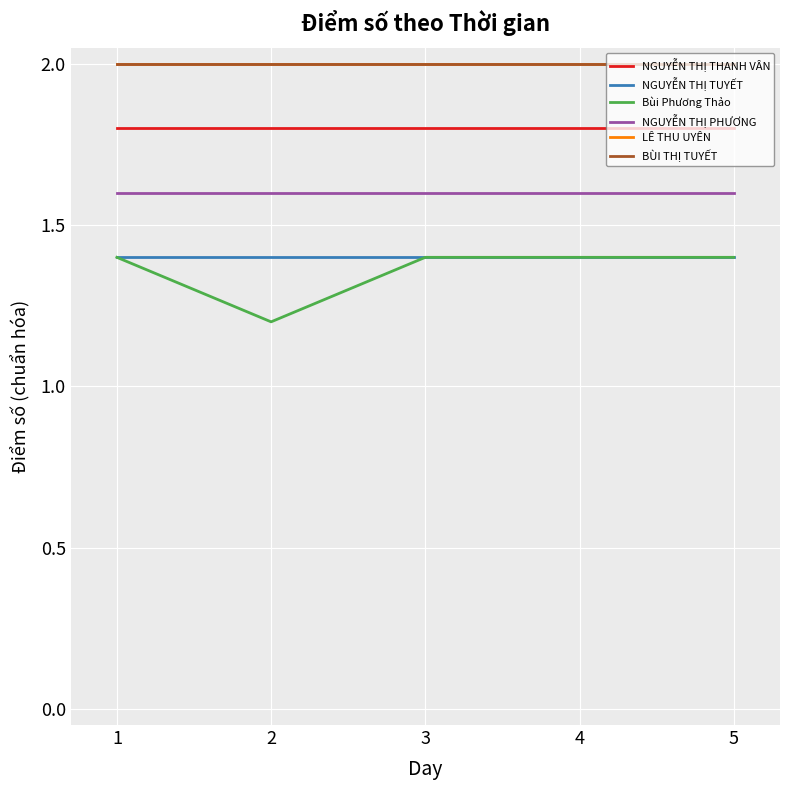

Does the chart have visible grid lines?

Yes